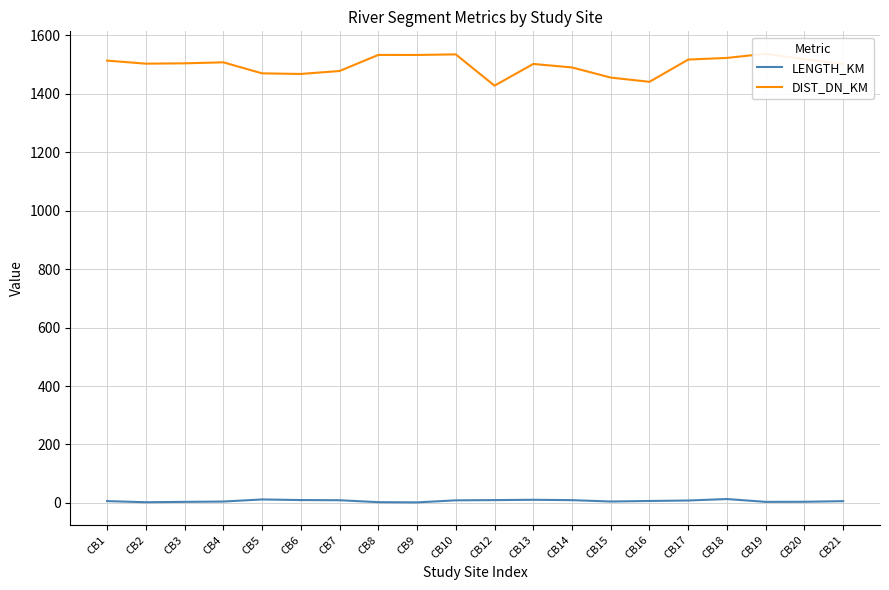

What is the difference between the maximum and second lowest values in the DIST_DN_KM series?

96.0